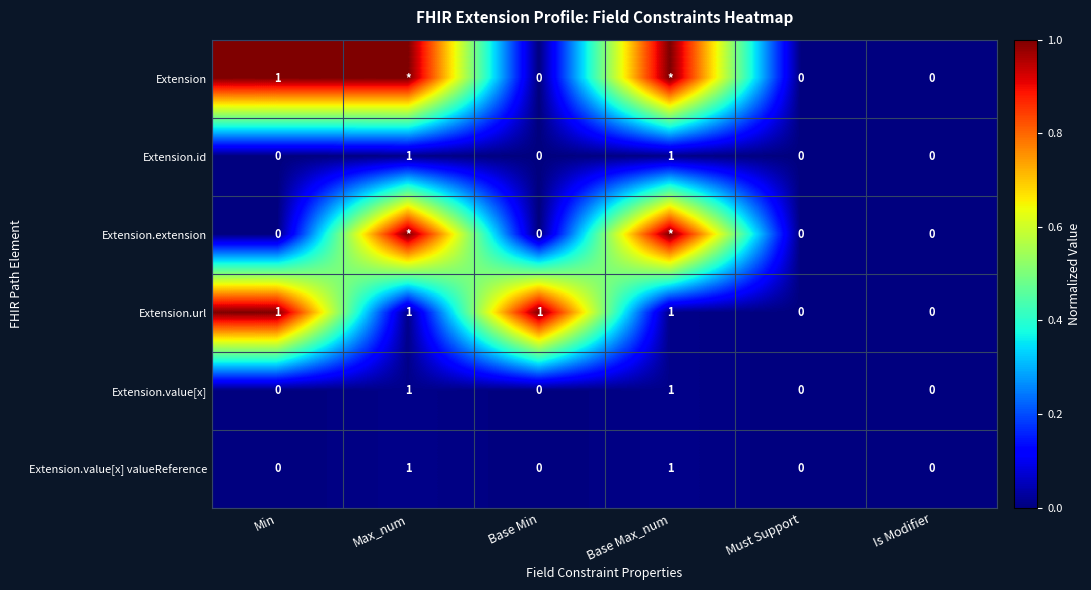

Is the value of Extension at Min greater than the value of Extension.extension at Is Modifier?

Yes